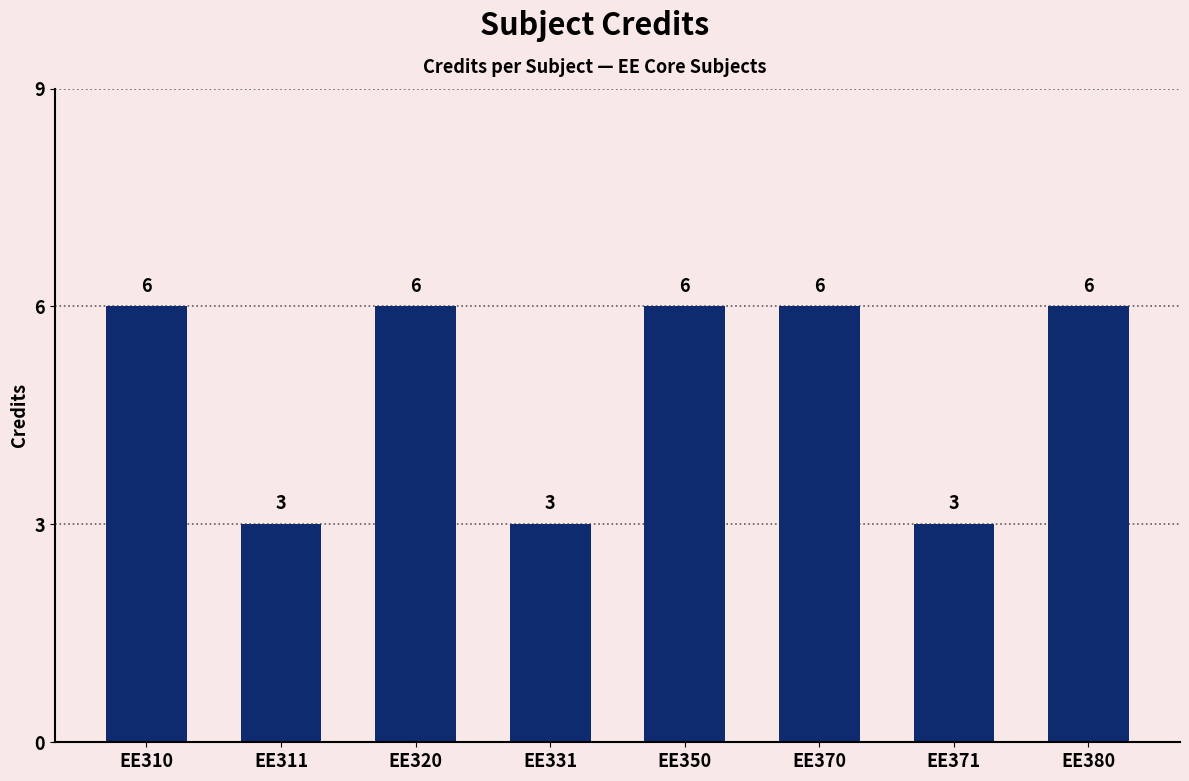

What is the change in value from EE350 to EE371?

-3